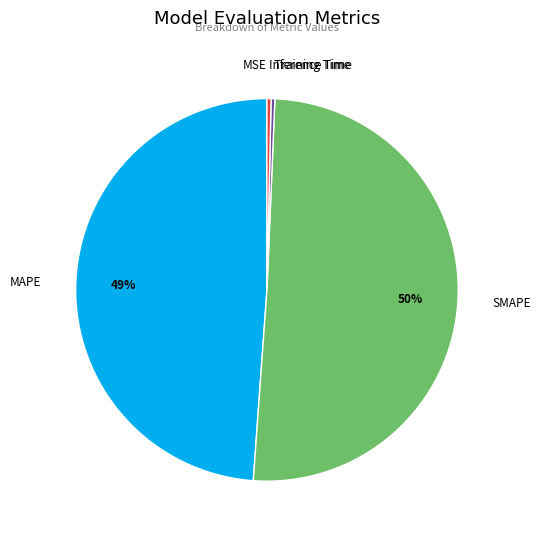

Which has a higher value, MAPE or Inference Time?

MAPE